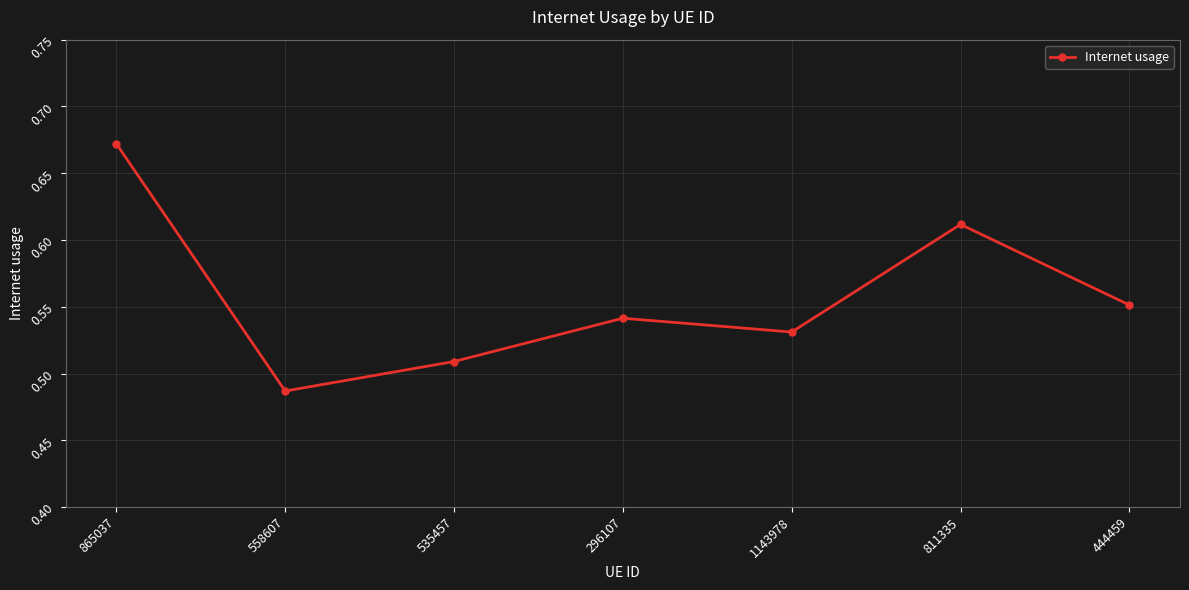

True or false: there are more than 2 points higher than both neighbors.

False